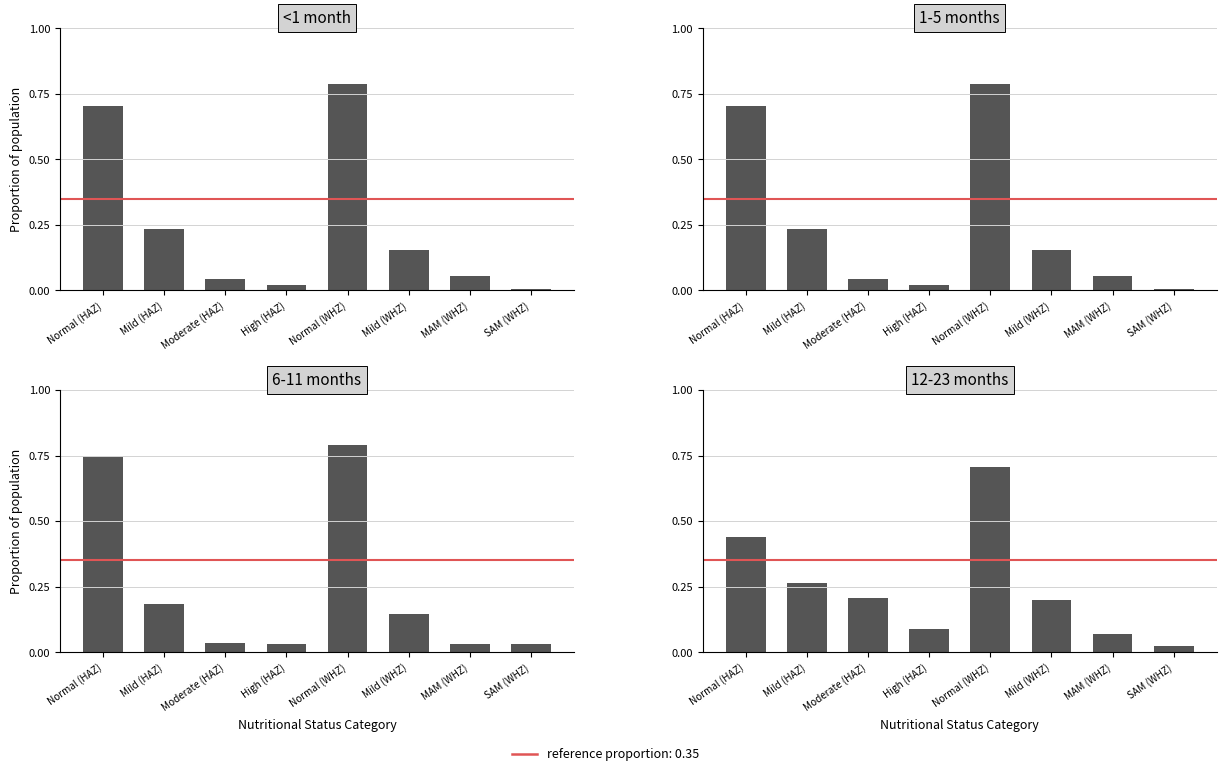

What is the difference between the <1 month values at MAM (WHZ) and Normal (HAZ)?

0.6